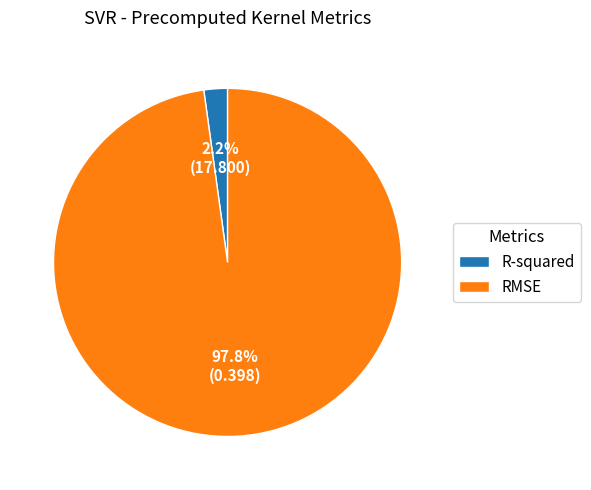

What portion of the pie excludes RMSE?

2.2%